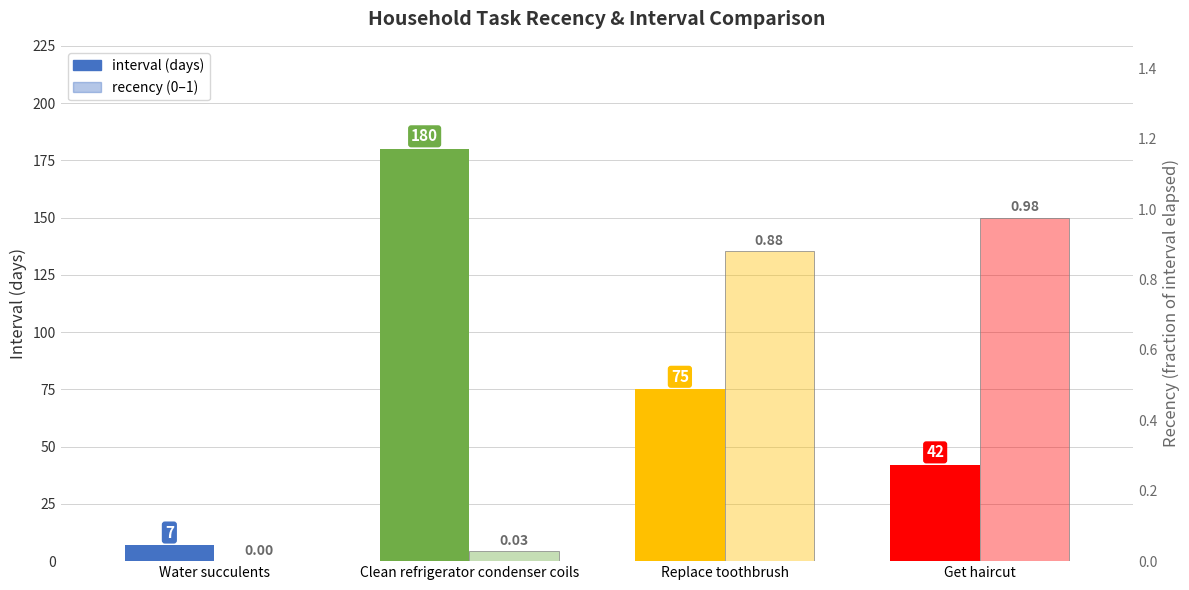

What is the sum of all interval values?

304.0